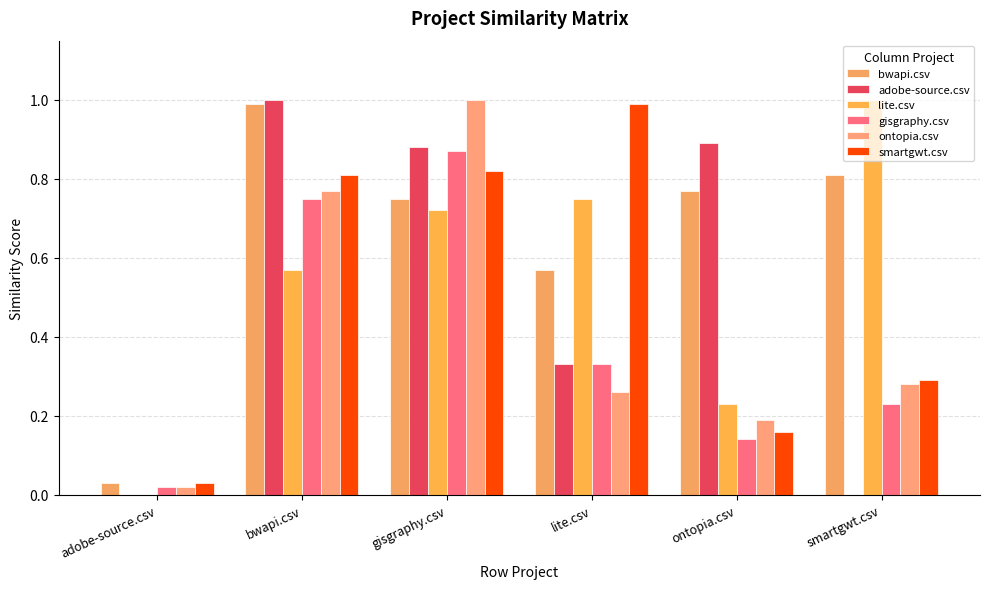

How many groups of bars are there?

6